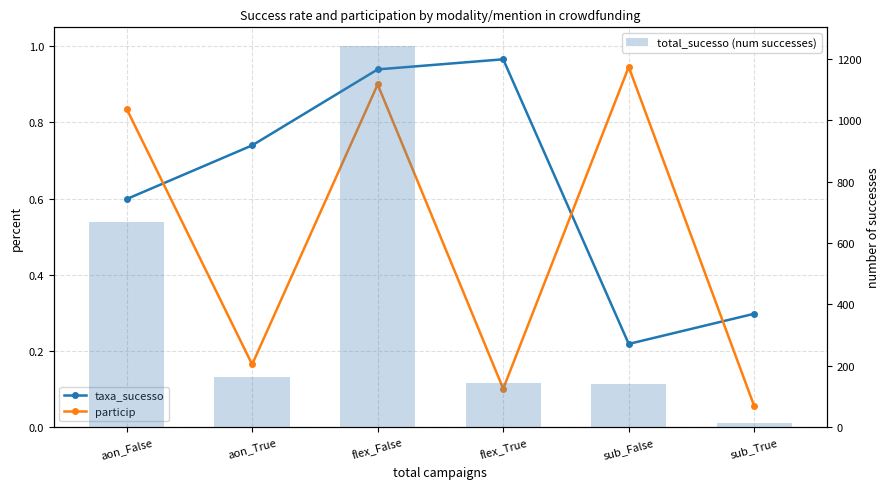

Reading left to right, transcribe all the data shown in this chart.

taxa_sucesso: 0.6	0.7	0.9	1.0	0.2	0.3
particip: 0.8	0.2	0.9	0.1	0.9	0.1
total_sucesso (num successes): 668.0	162.0	1241.0	142.0	141.0	11.0